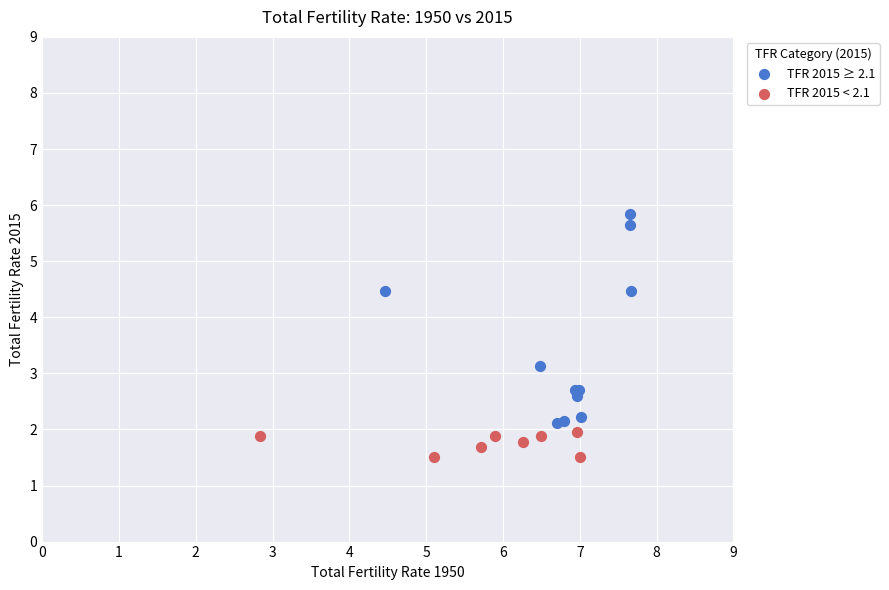

Which series reaches the maximum Y coordinate?

TFR 2015 ≥ 2.1